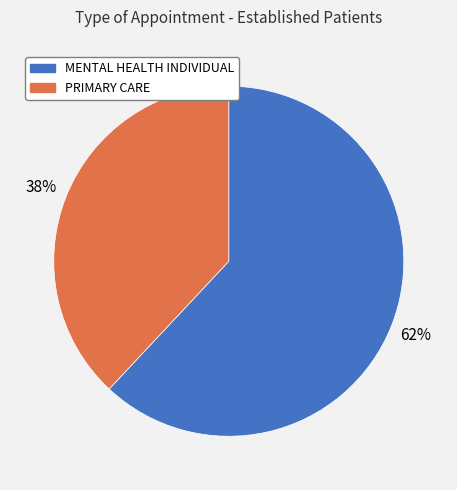

What is the largest slice in the pie chart?

MENTAL HEALTH INDIVIDUAL